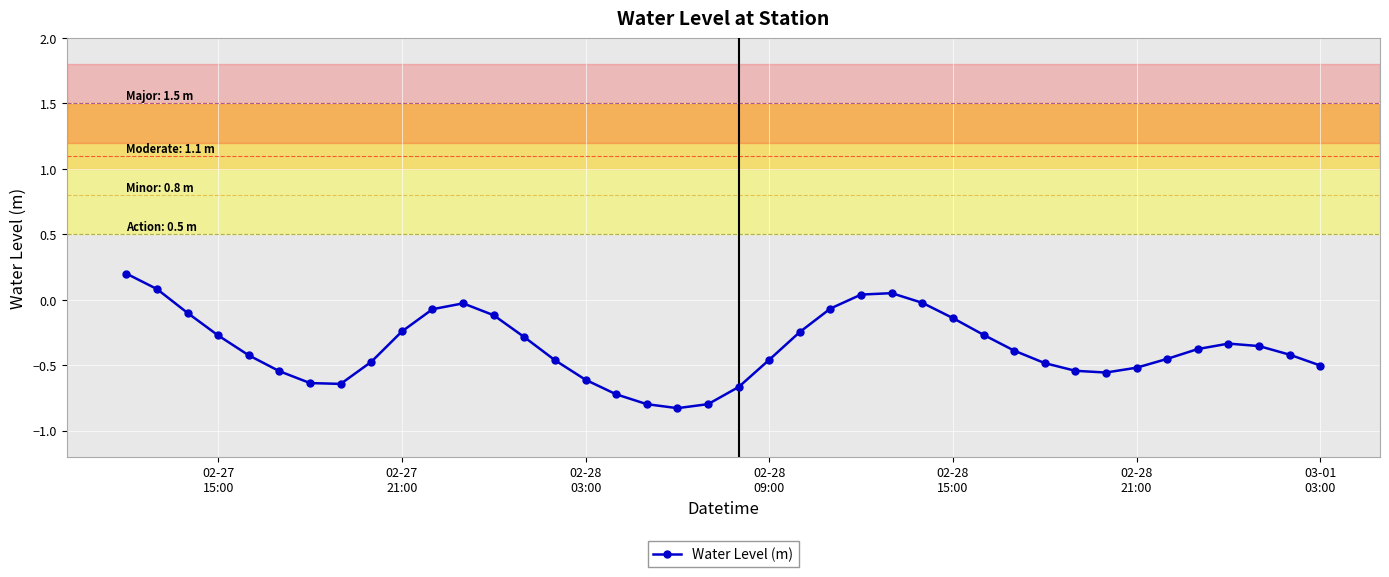

True or false: there are more than 2 points higher than both neighbors.

True